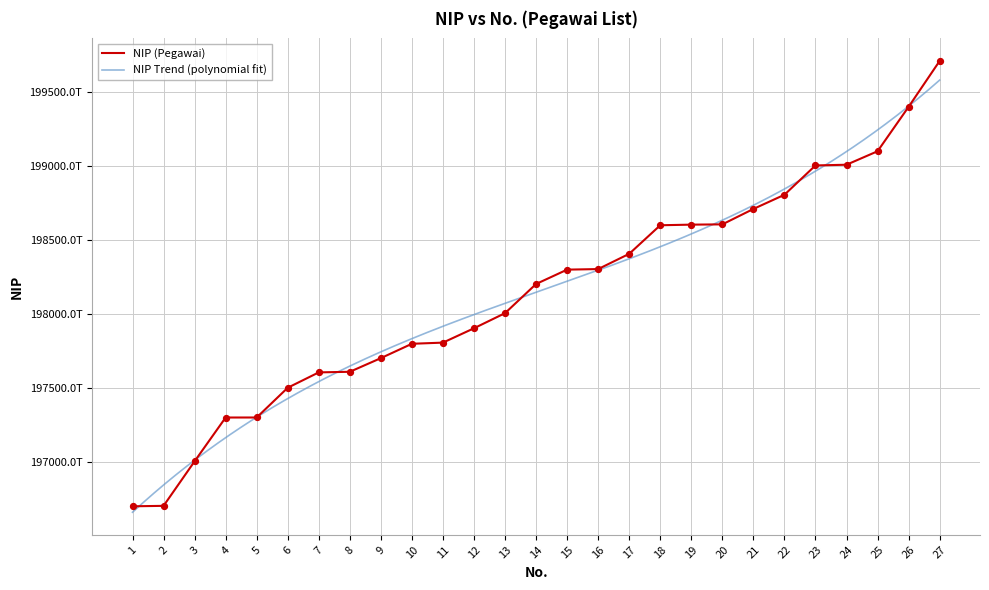

What is the change in value from 19 to 20?

+1859995080000